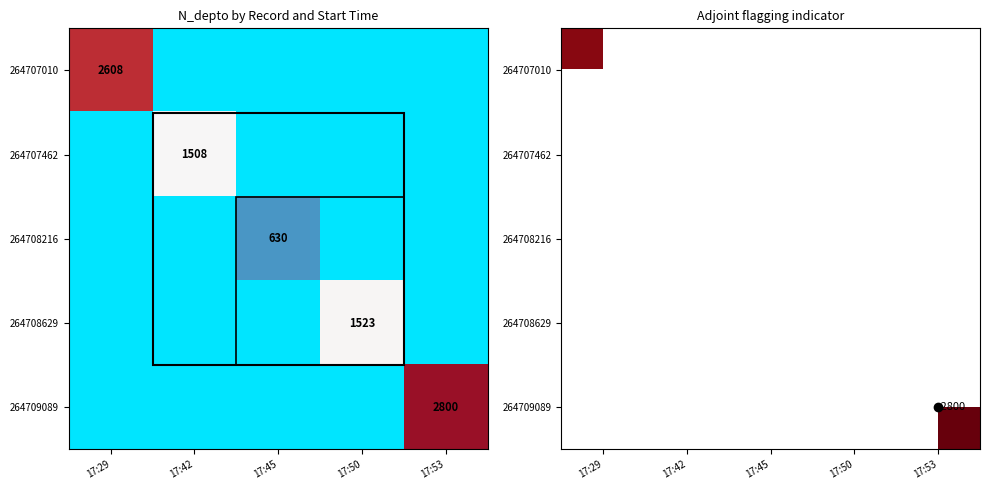

Is the value of 264707462 at 17:45 greater than the value of 264709089 at 17:45?

No